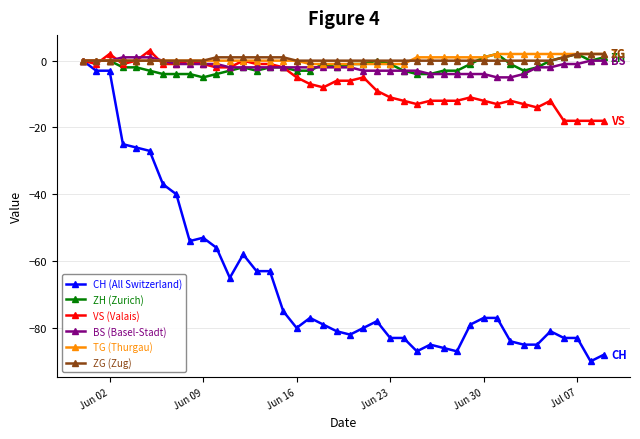

What are all the series names shown in the legend?

CH (All Switzerland), ZH (Zurich), VS (Valais), BS (Basel-Stadt), TG (Thurgau), ZG (Zug)